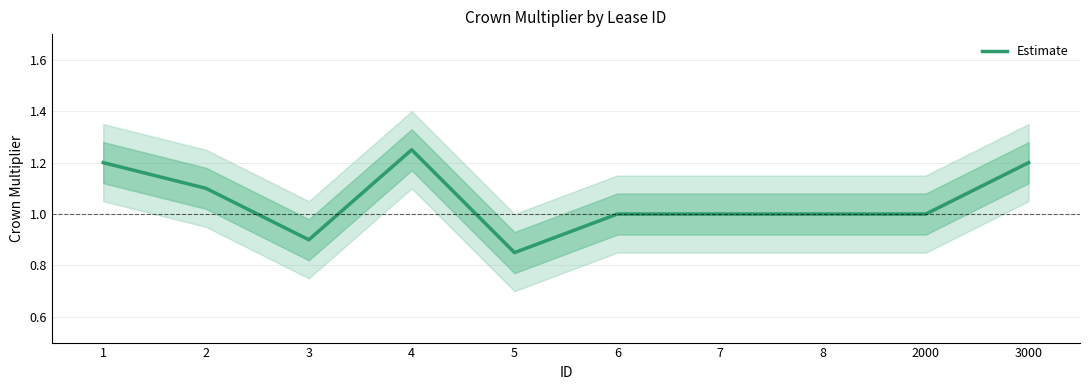

How many distinct data groups are displayed?

1